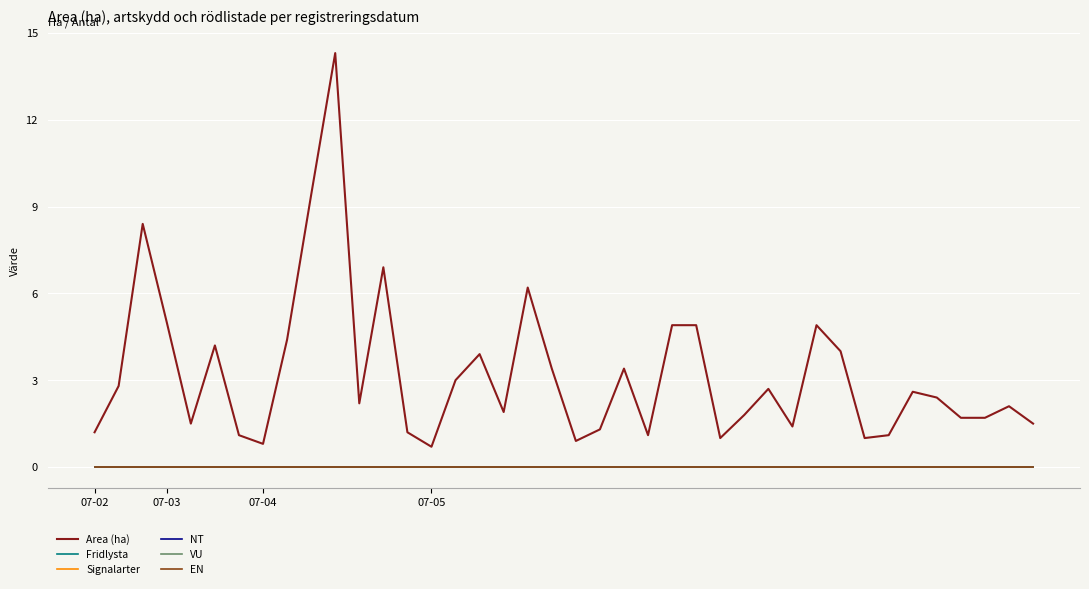

Is this an area chart (filled region under the line)?

No